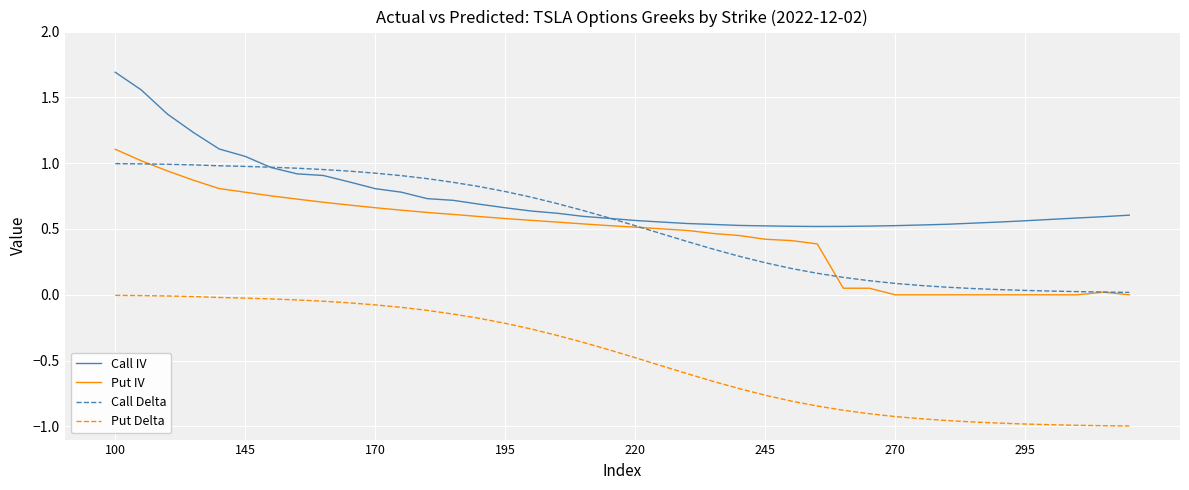

Which series has the largest range (max minus min)?

Call IV